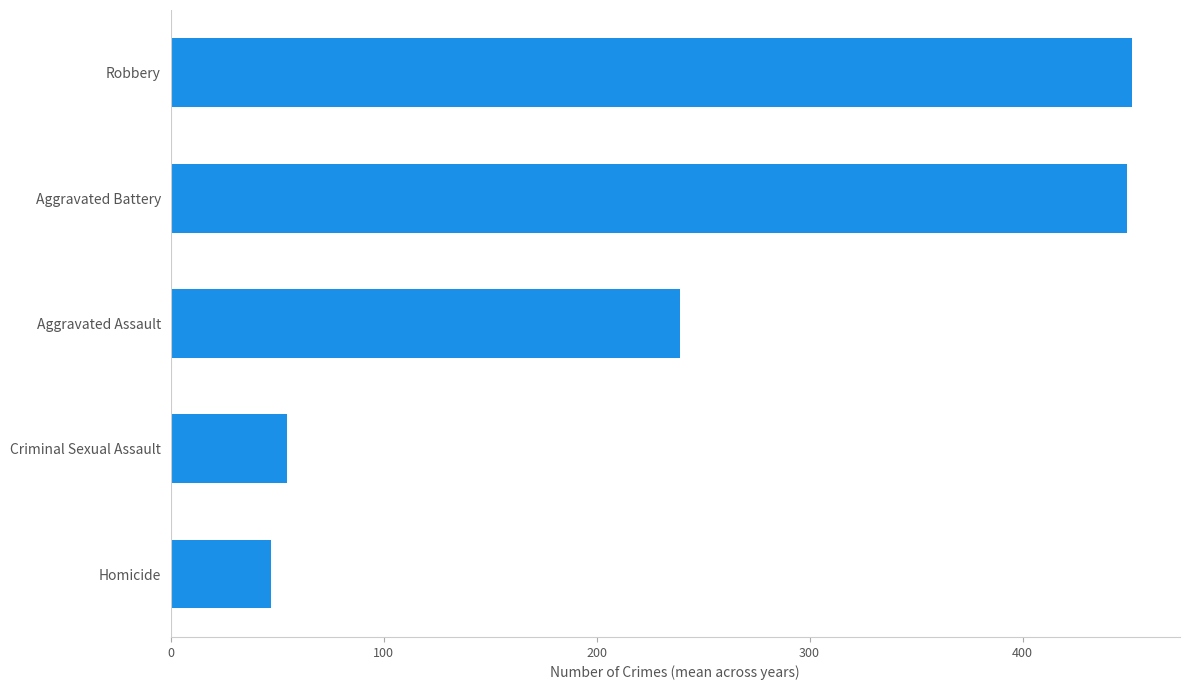

Between Robbery and Homicide, which is larger?

Robbery